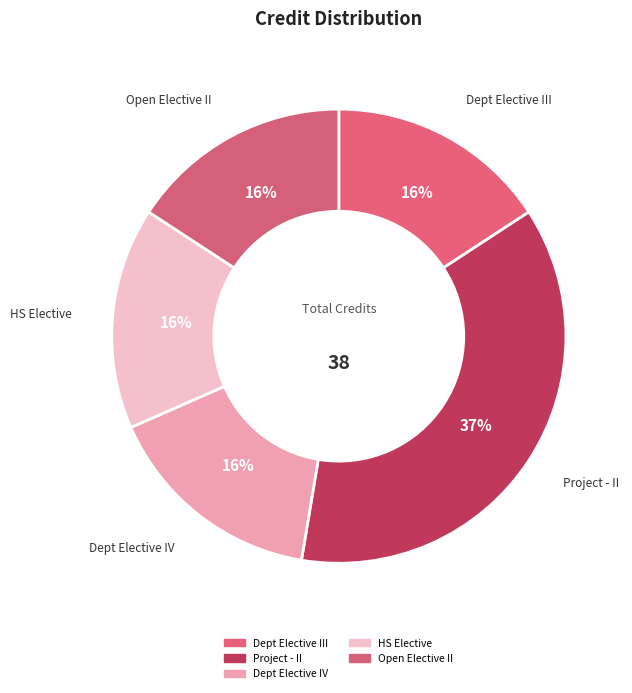

How many segments does this pie chart have?

5